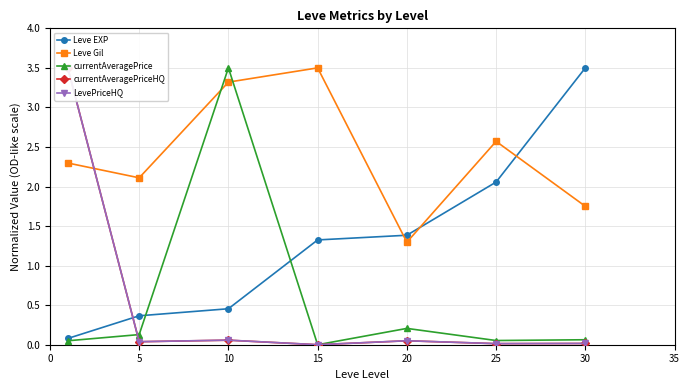

Does the chart have visible grid lines?

Yes